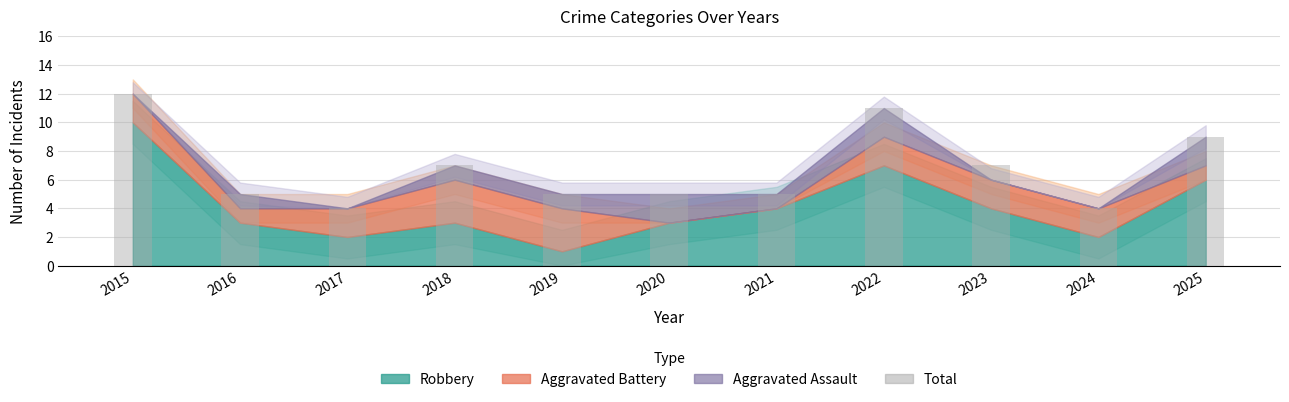

Read the value at 2021.

5